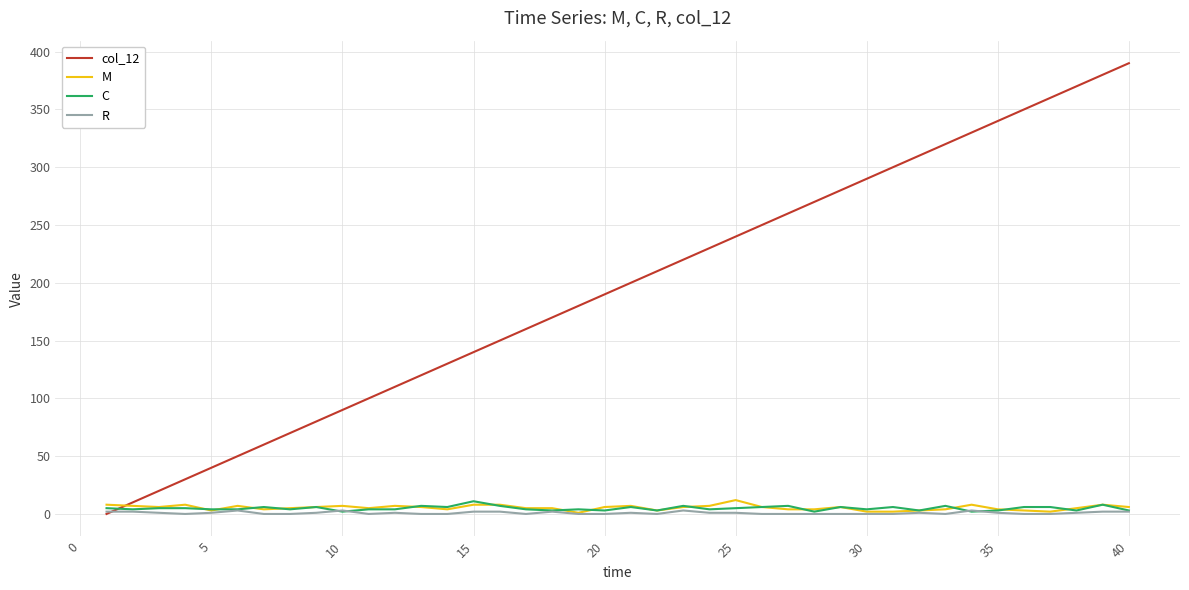

What is the greatest value displayed?

390